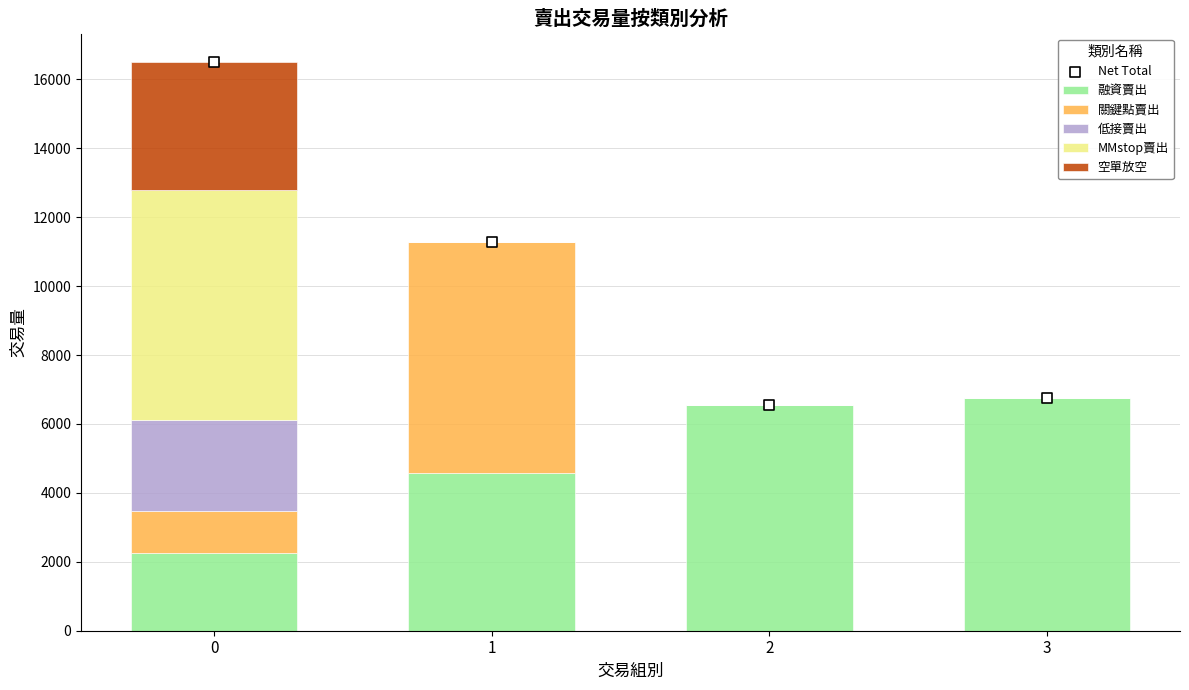

Which series contains the lowest Y value?

關鍵點賣出